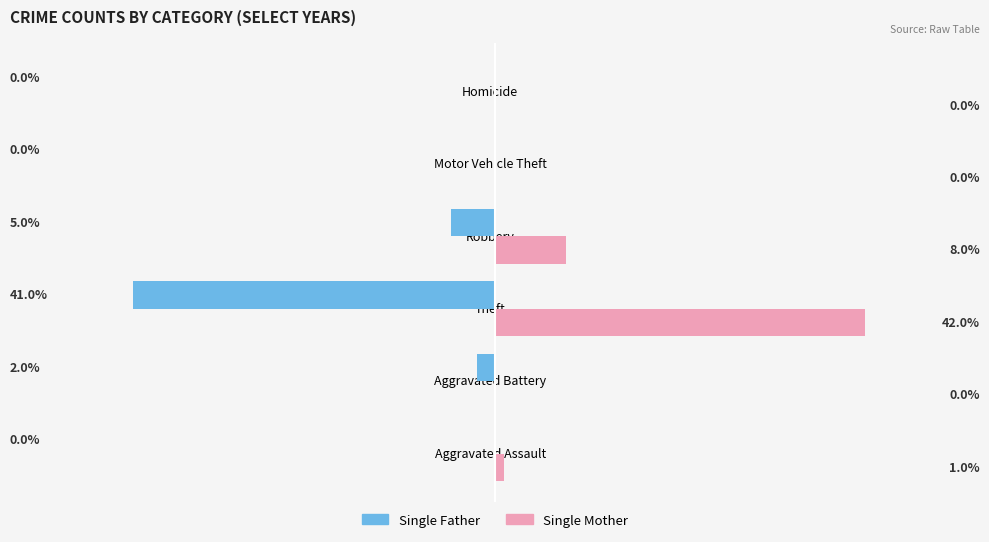

Which series has the largest total across all categories?

Single Mother